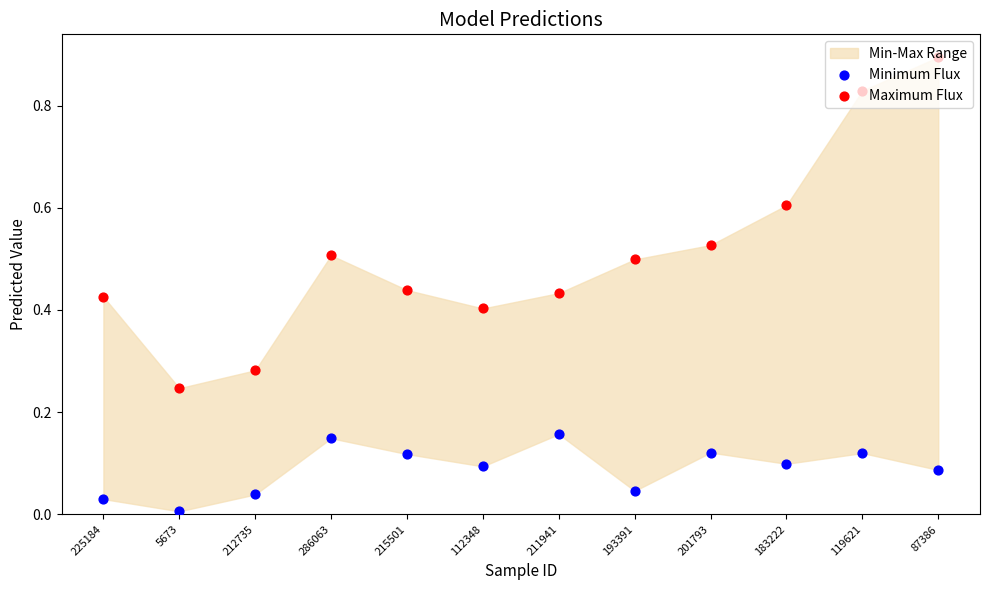

At which category is the sum across all series the highest?

87386